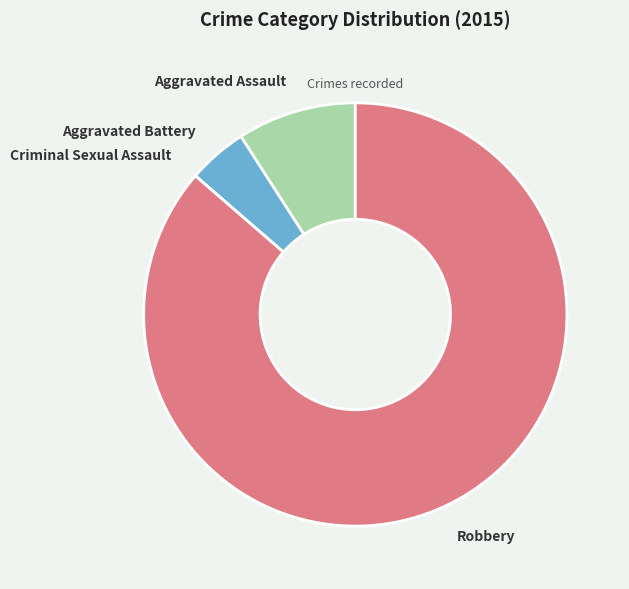

Is there a majority slice in this chart?

Yes